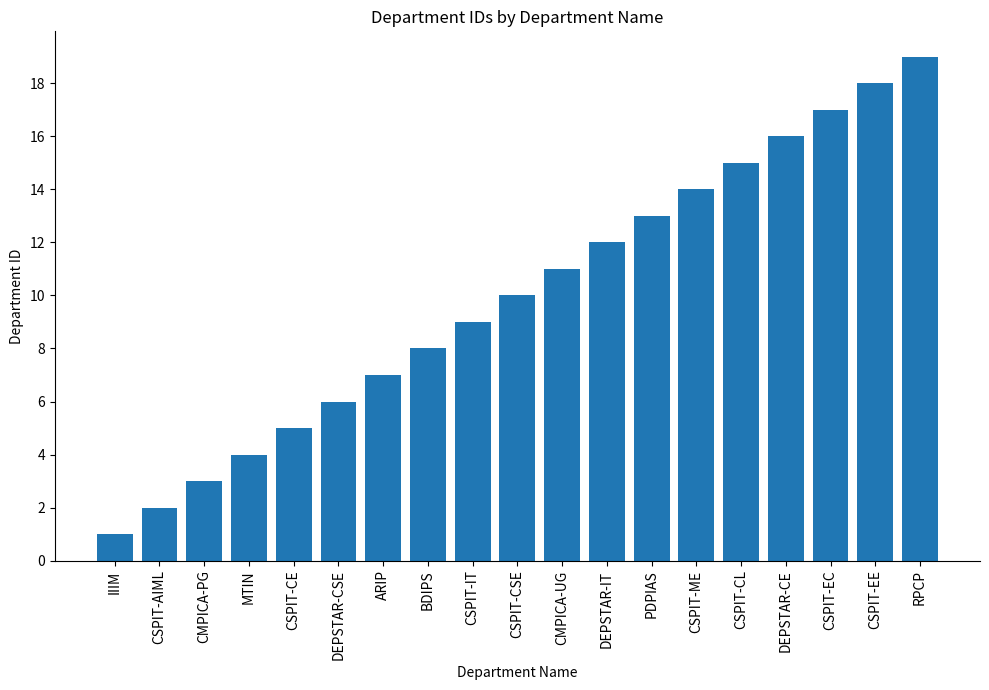

The chart shows a value of 4 at CSPIT-AIML. True or false?

False